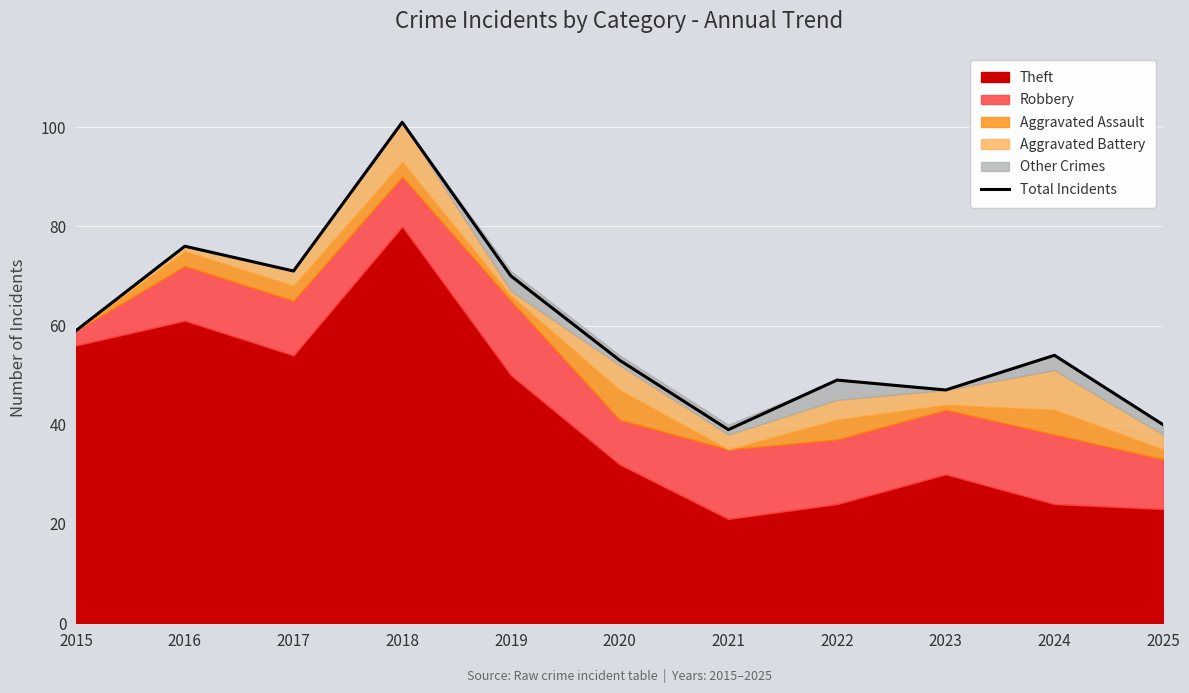

Rank the categories by value from highest to lowest.

2018, 2016, 2017, 2019, 2015, 2024, 2020, 2022, 2023, 2025, 2021